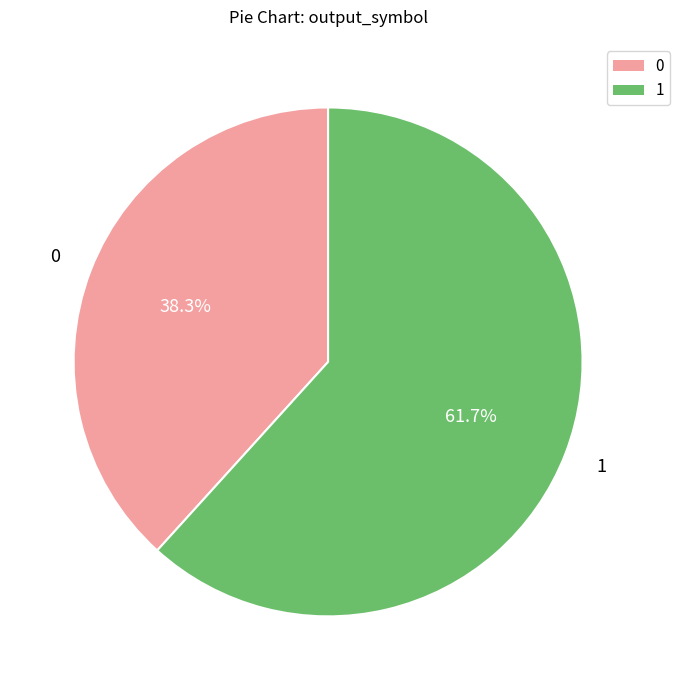

Which slice represents more than half of the pie?

1